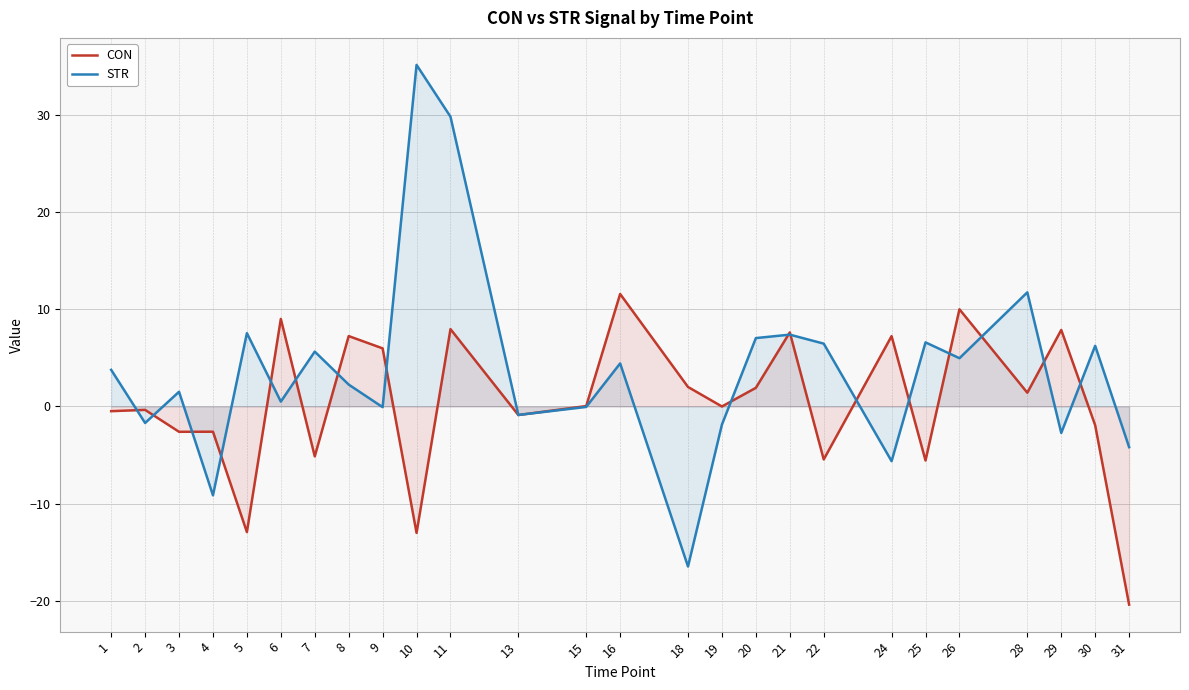

Does the chart have visible grid lines?

Yes